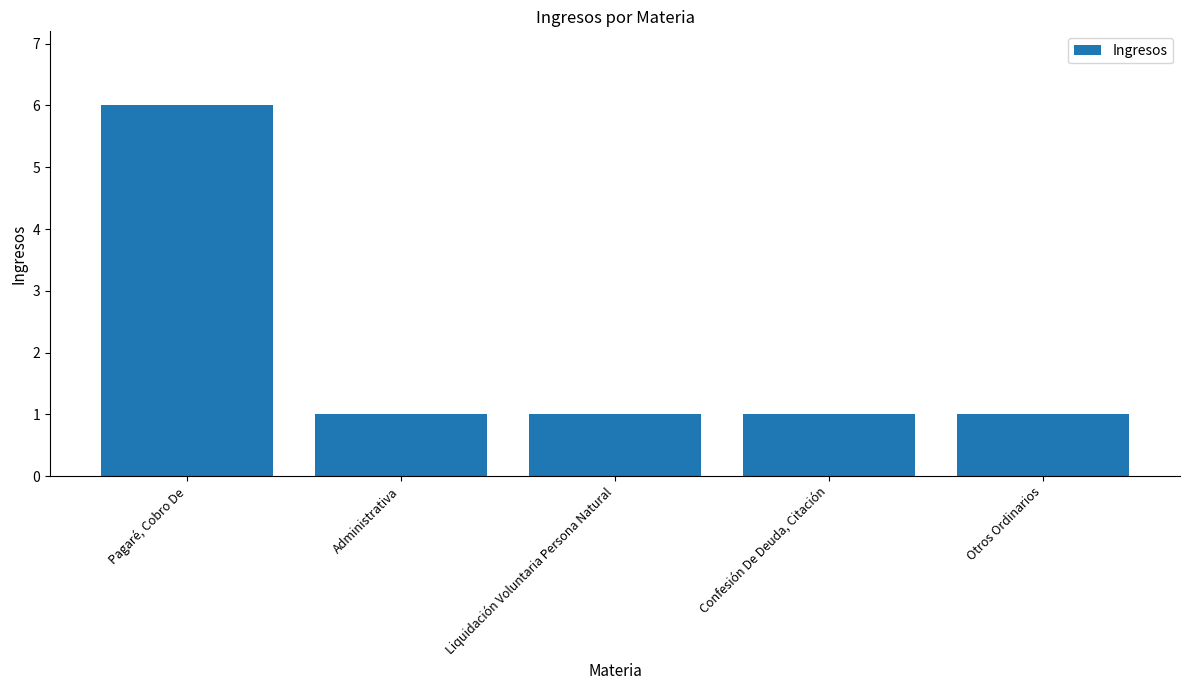

Read the value at Liquidación Voluntaria Persona Natural.

1